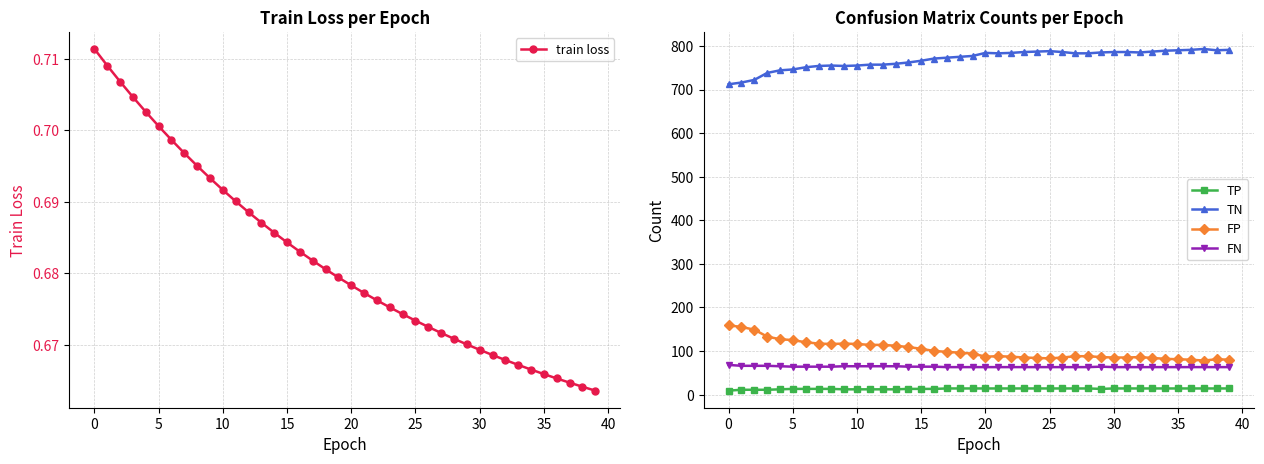

What value does the TP series have at 36?

14.0